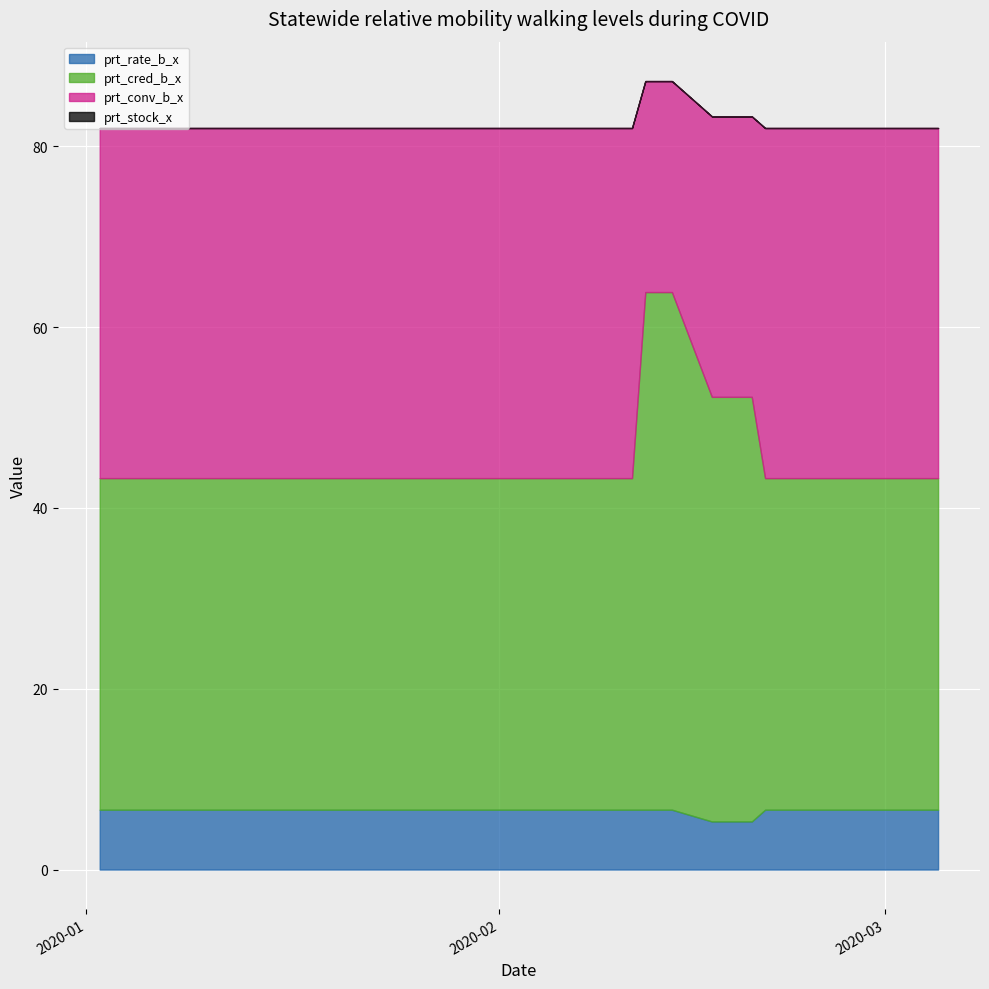

How many lines are shown in the chart?

4